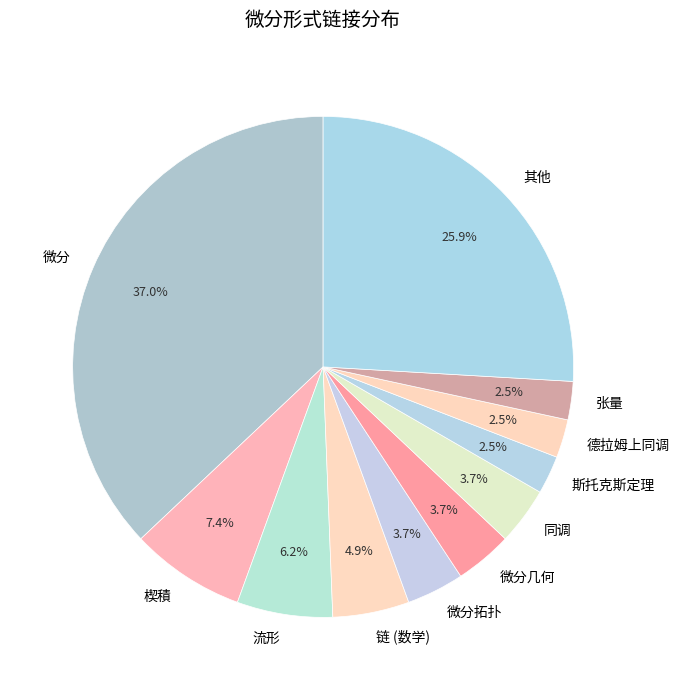

Which slice is the largest?

微分